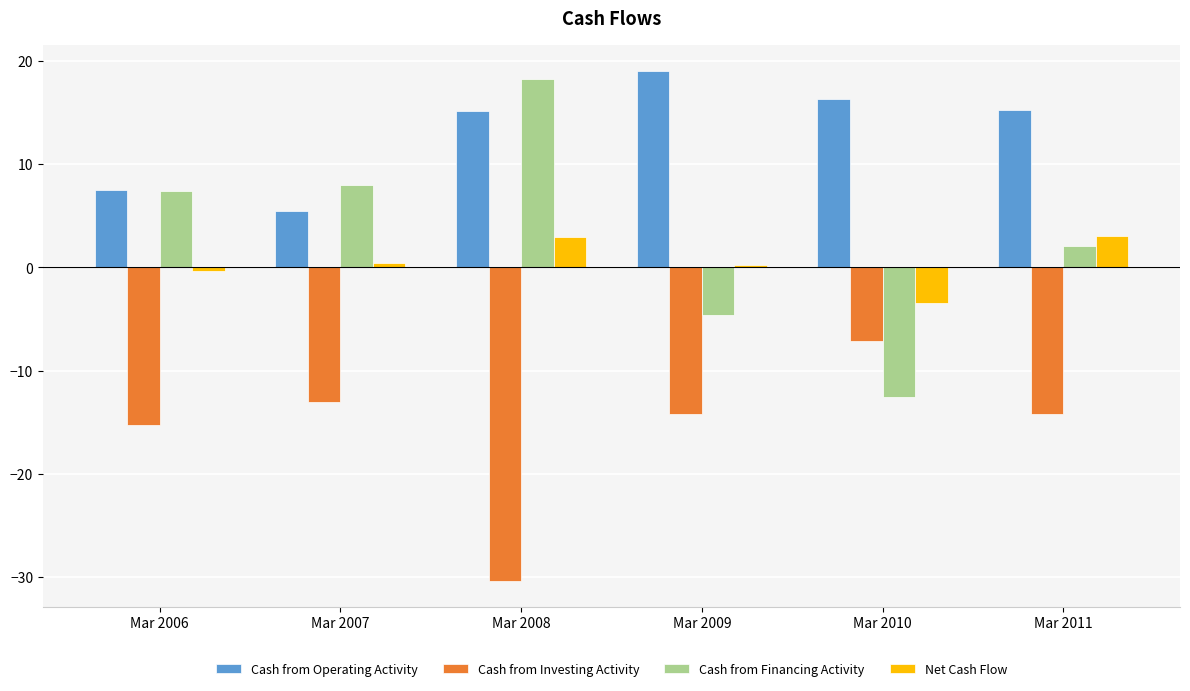

The value of Cash from Operating Activity at Mar 2011 is 15.2. True or false?

True